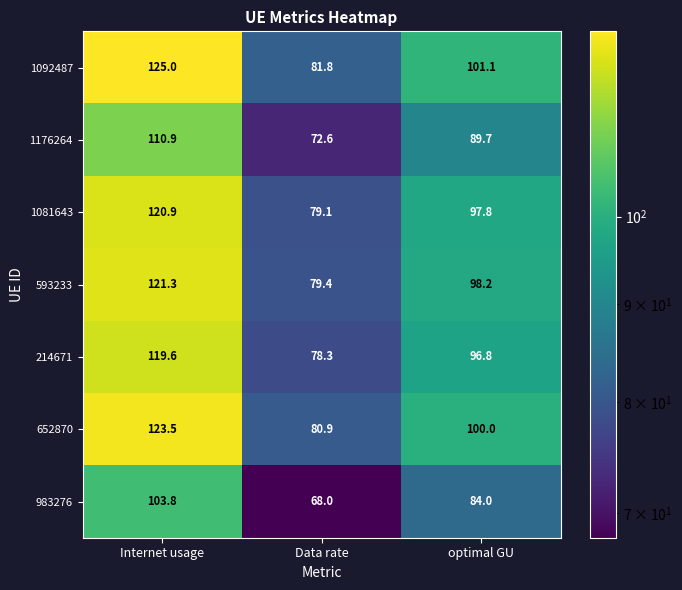

Which series changed the most between Internet usage and Data rate?

1092487